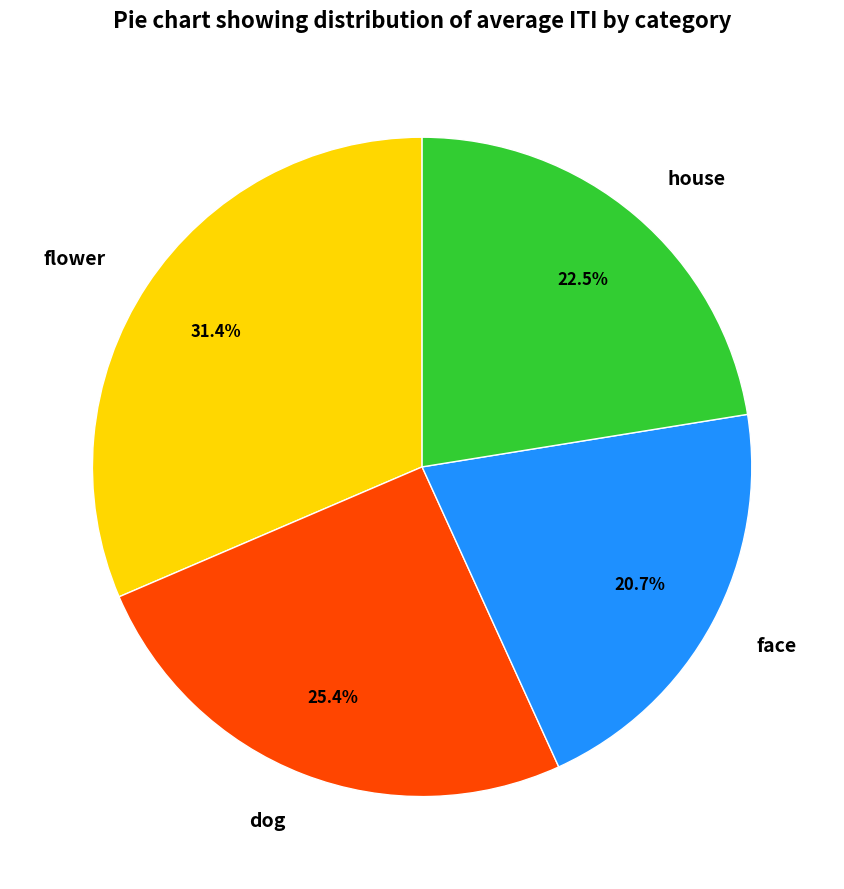

What percentage do flower and house together represent?

53.9%